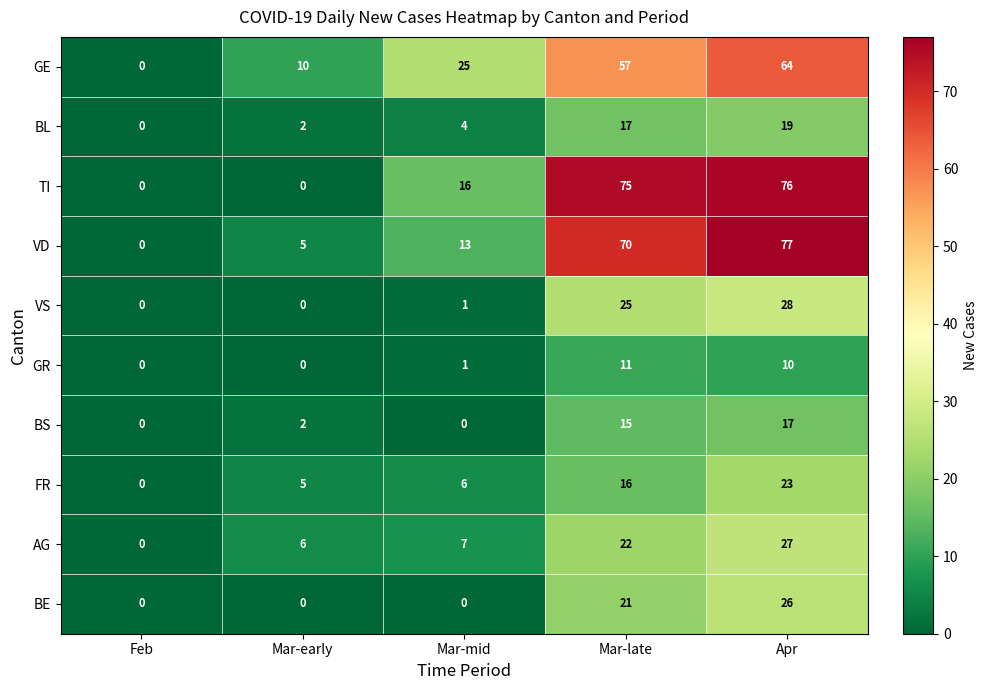

At which label does BS reach its peak?

Apr